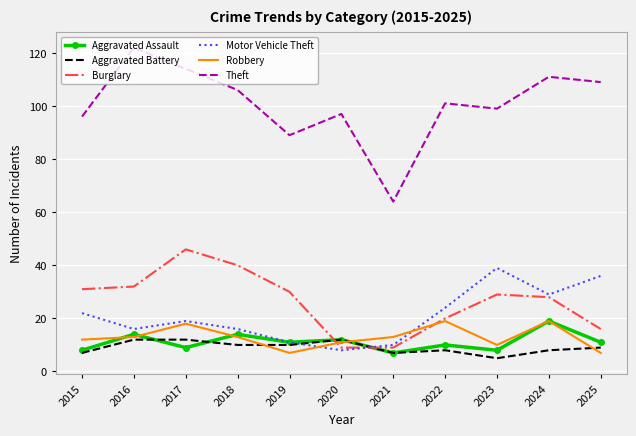

Which series has the largest total across all categories?

Theft